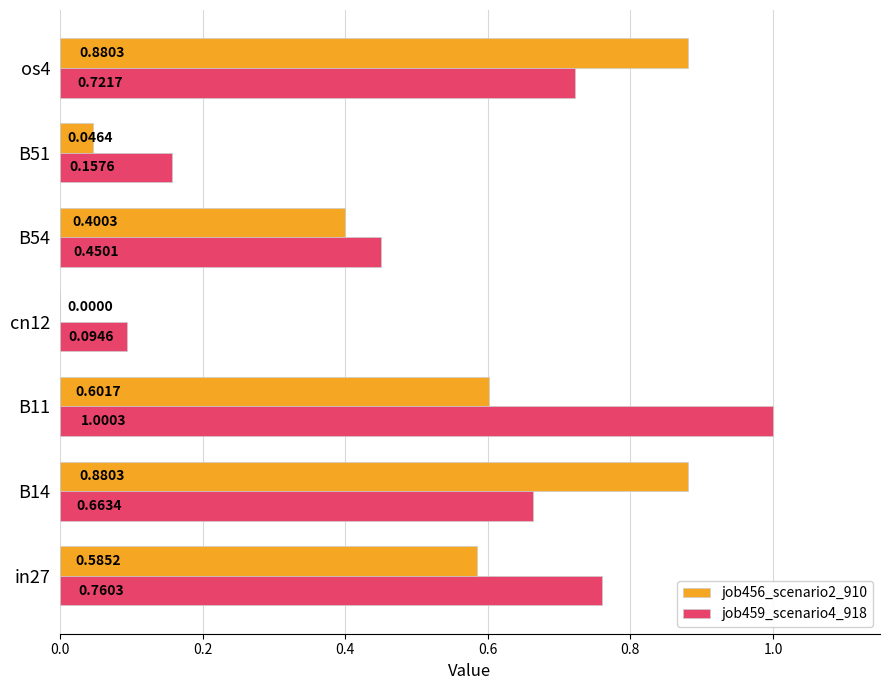

Which series changed the most between B11 and B54?

job459_scenario4_918